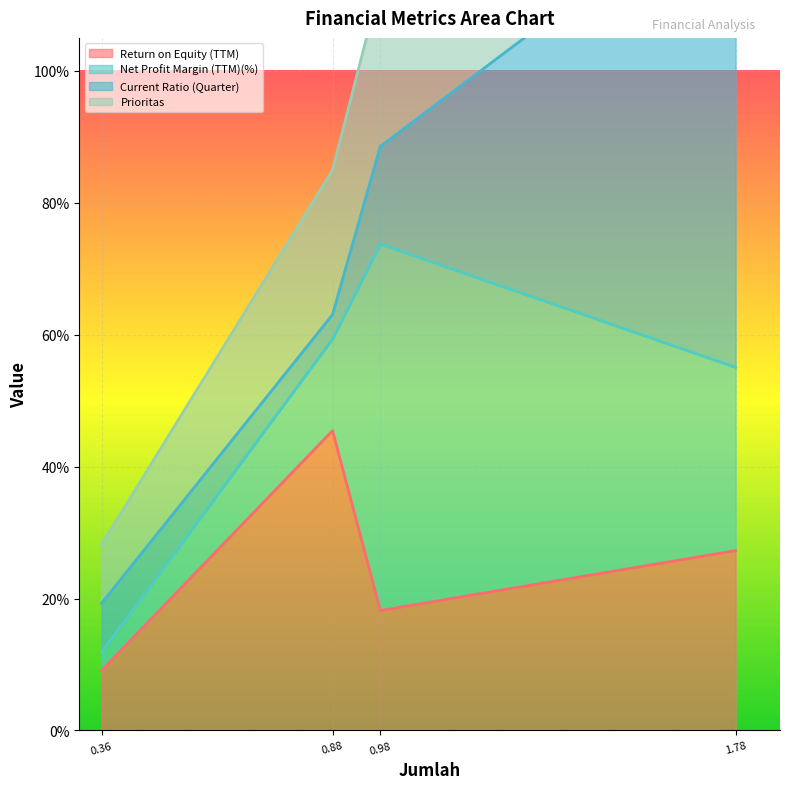

At how many categories does at least one series exceed 1?

2